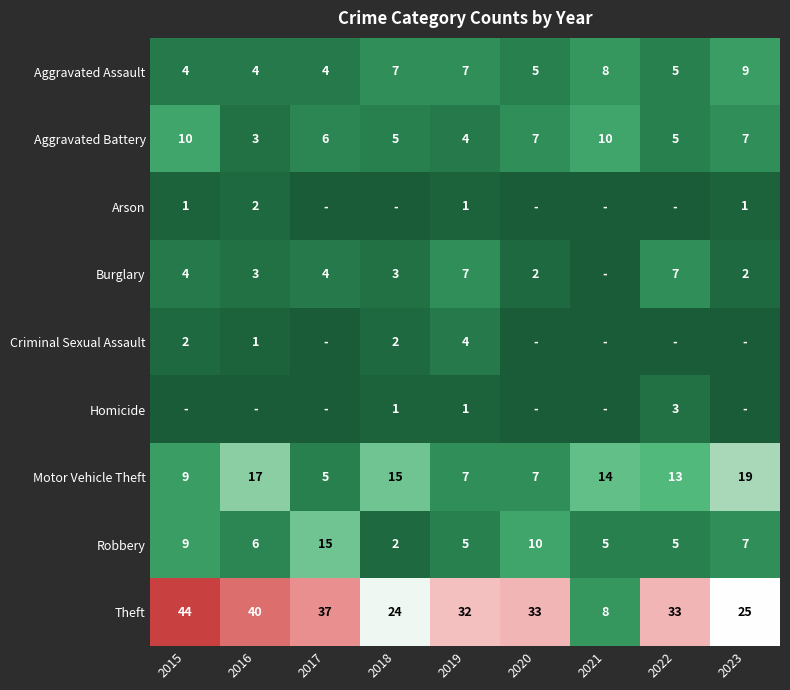

Which has a higher value, 2023 or 2018?

2023